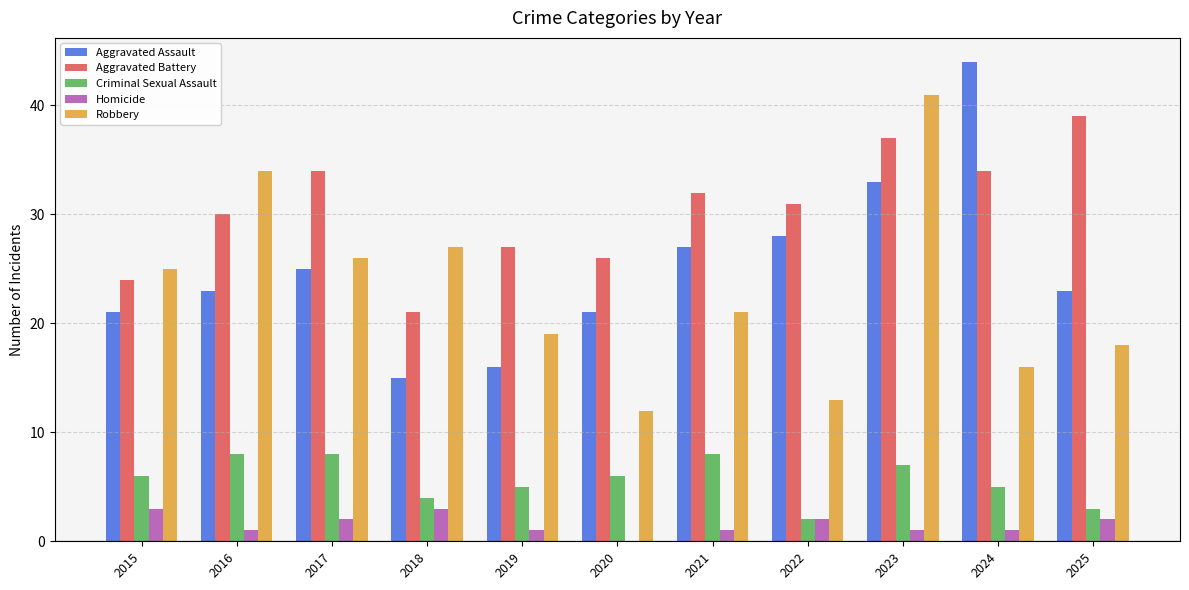

What is the maximum value for Robbery?

41